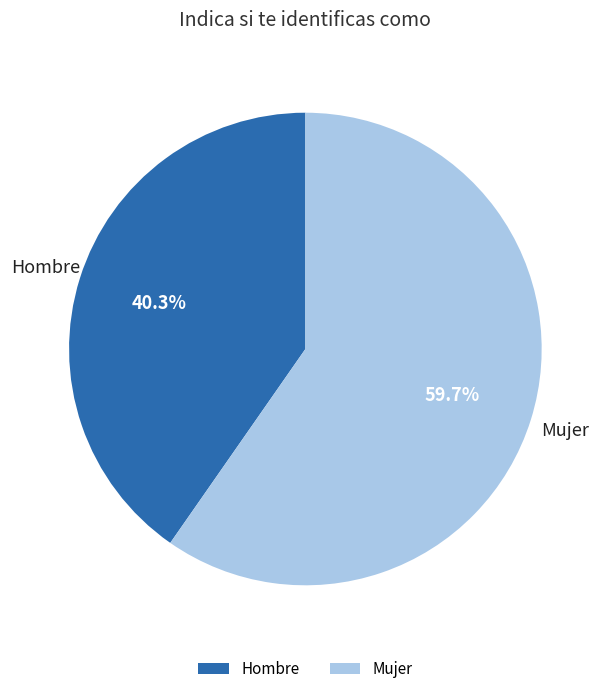

Is Mujer the majority of the pie?

Yes